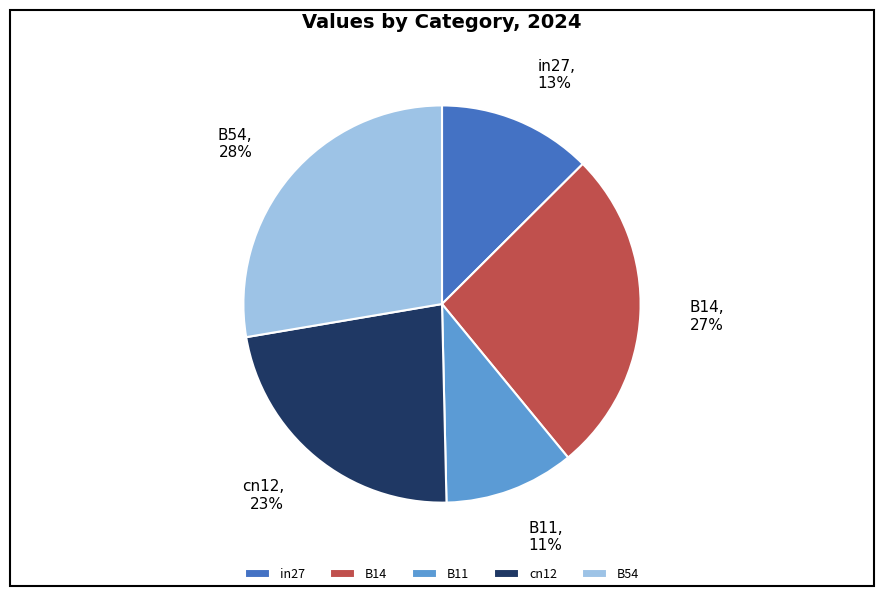

Is the sum of B14 and B54 greater than half?

Yes